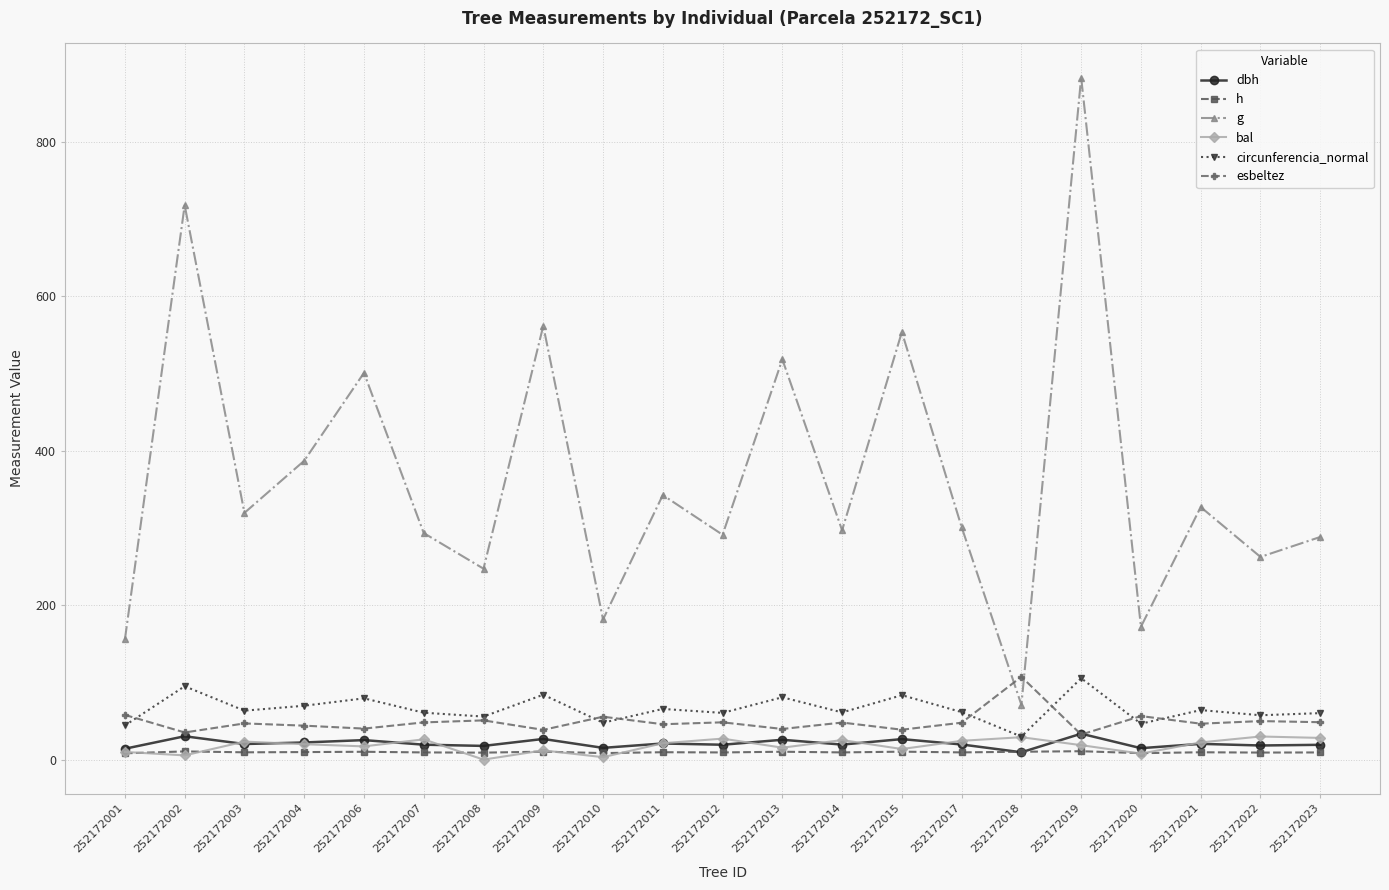

What is the value of the circunferencia_normal point at the 8th from the left?

84.0